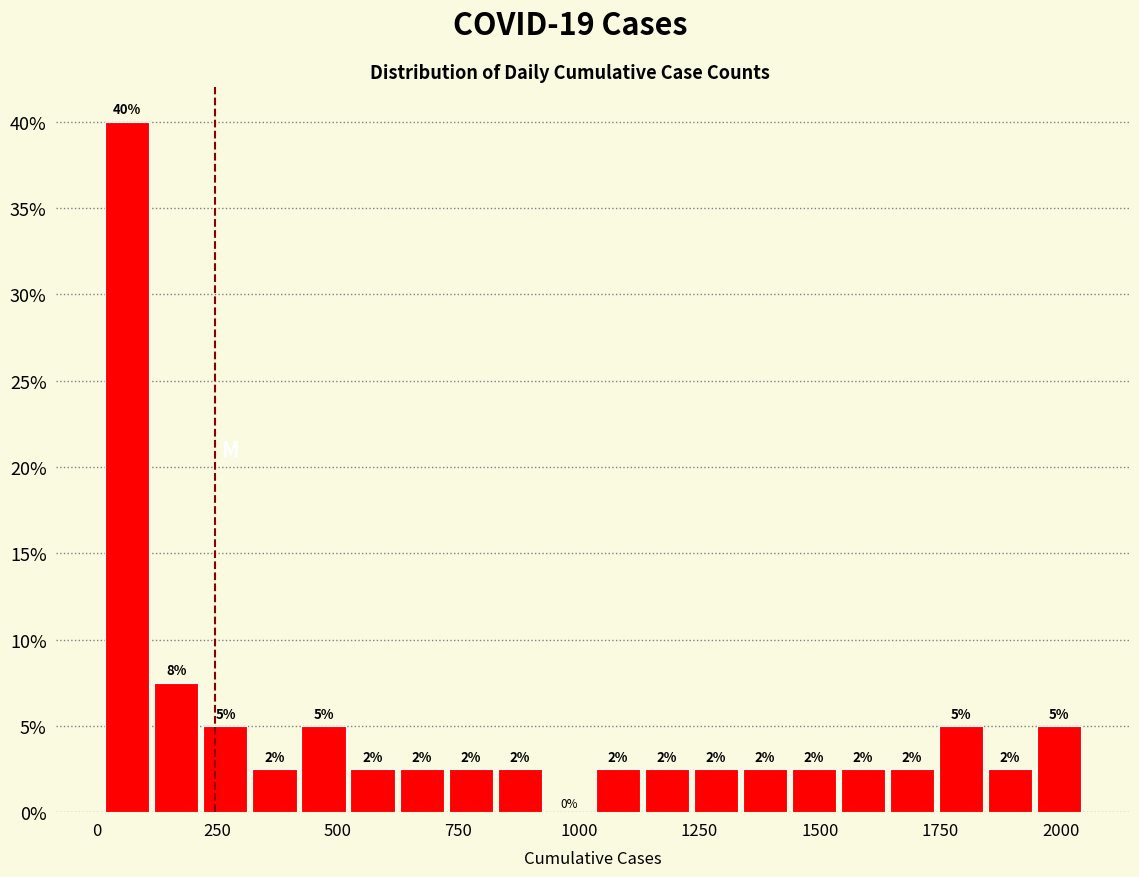

Read against the x-axis, roughly where is the centre of the tallest bar?

50